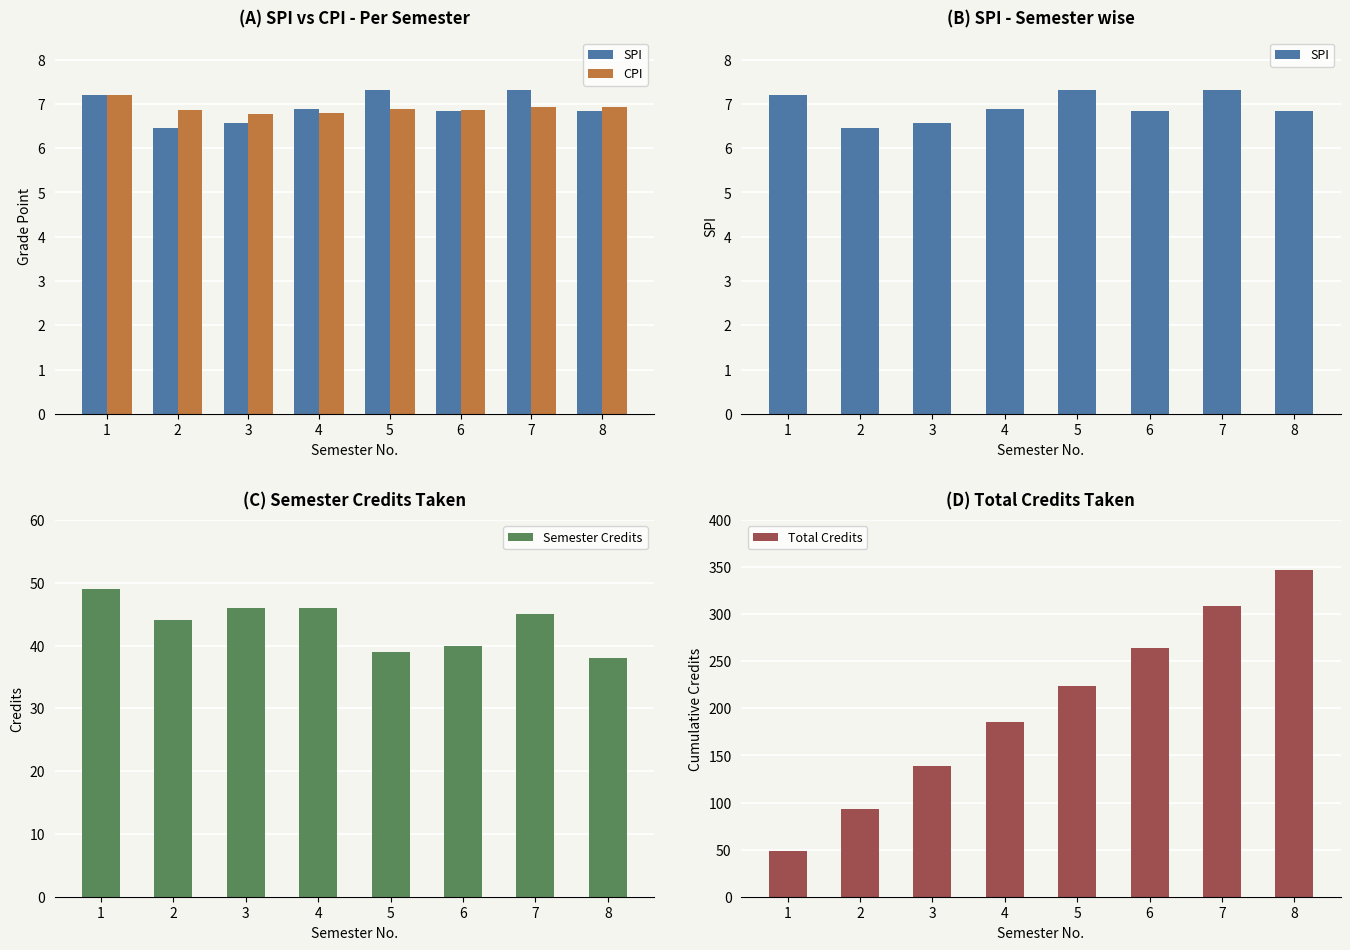

At which label is Semester Credits closest to 43?

2